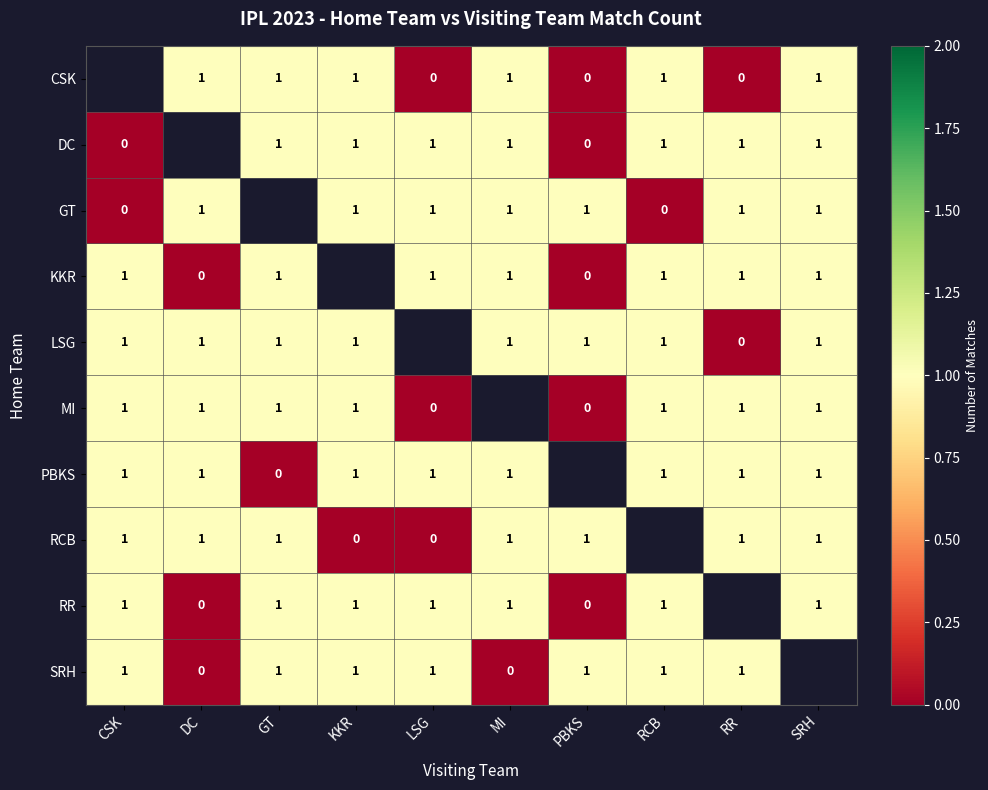

How many categories are shown in the chart?

10